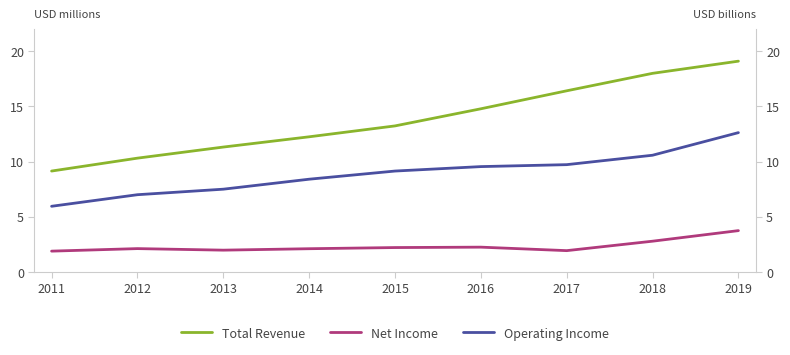

What is the minimum value shown in the chart?

1890000